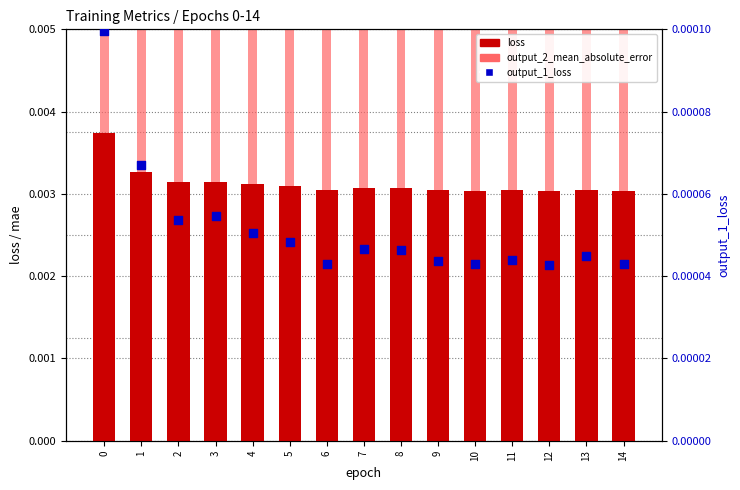

What are all the series names shown in the legend?

loss, output_2_mean_absolute_error, output_1_loss